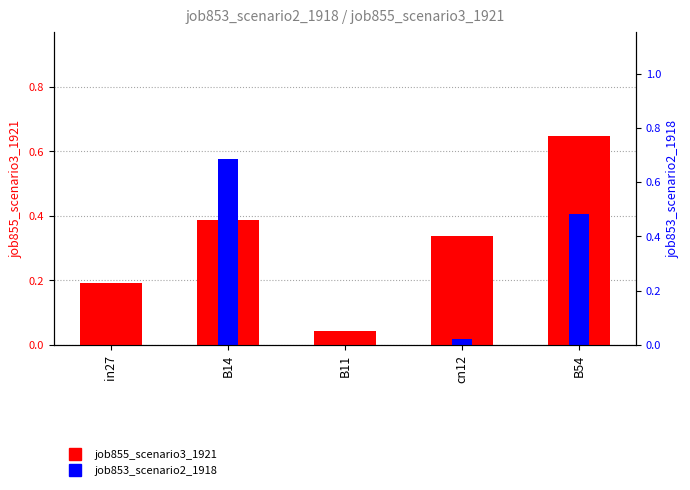

Is the value of job853_scenario2_1918 at cn12 greater than the value of job855_scenario3_1921 at in27?

No